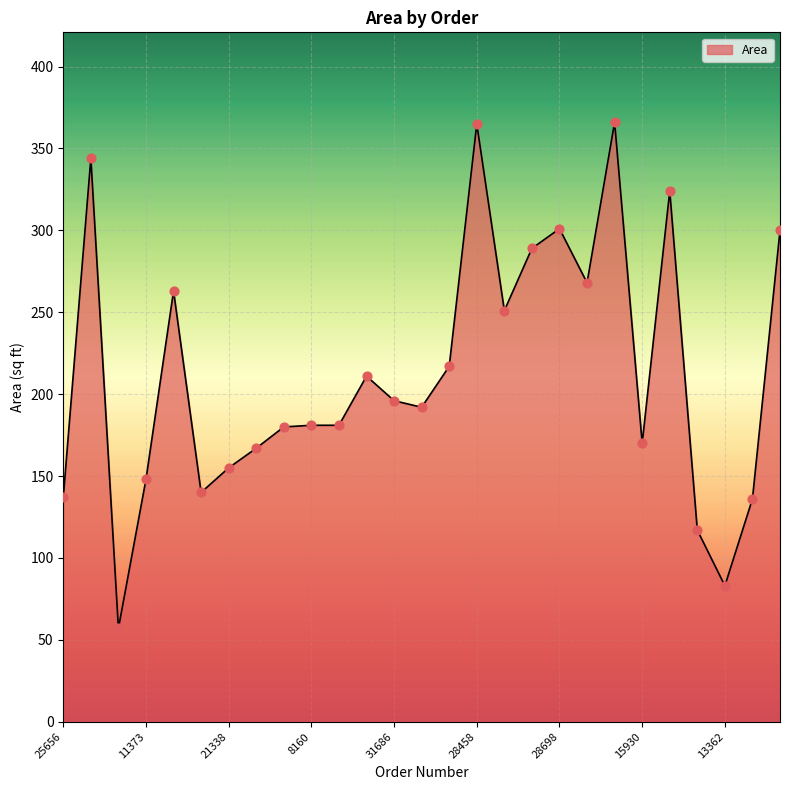

What is the smallest value displayed?

57